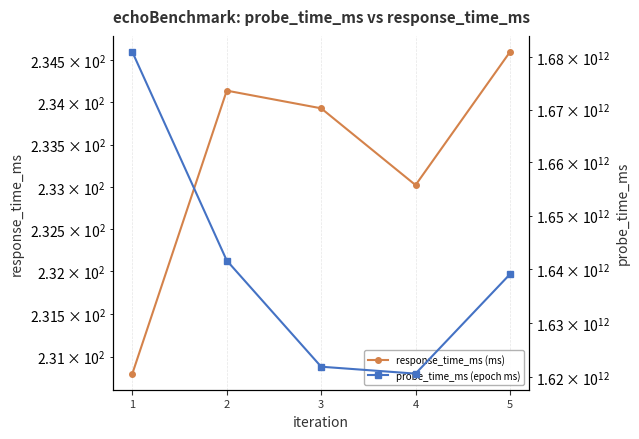

True or false: probe_time_ms (epoch ms) and response_time_ms (ms) cross at least once.

False